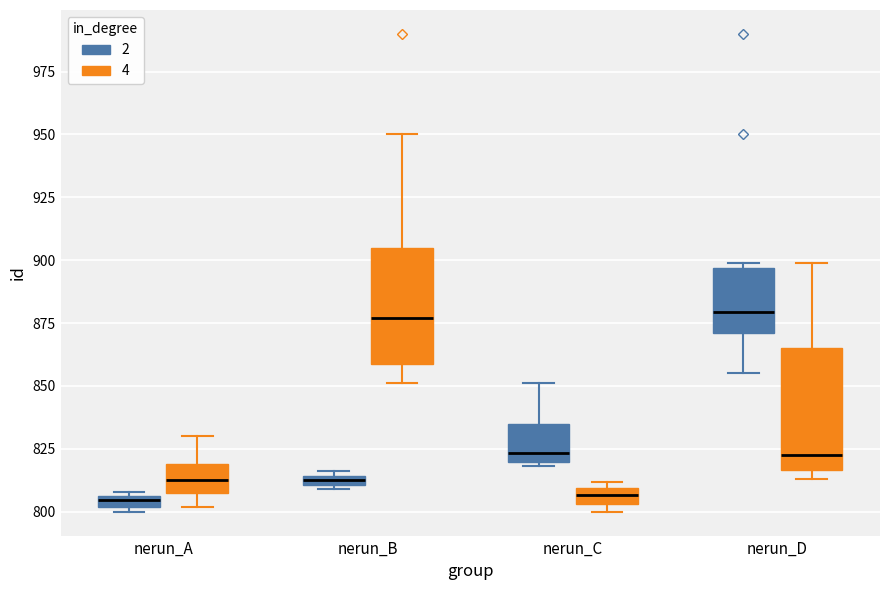

Where is the upper edge of the box for nerun_B (2) on the y-axis? The values are not printed on the chart, so give them approximately, as read against the axis.

815